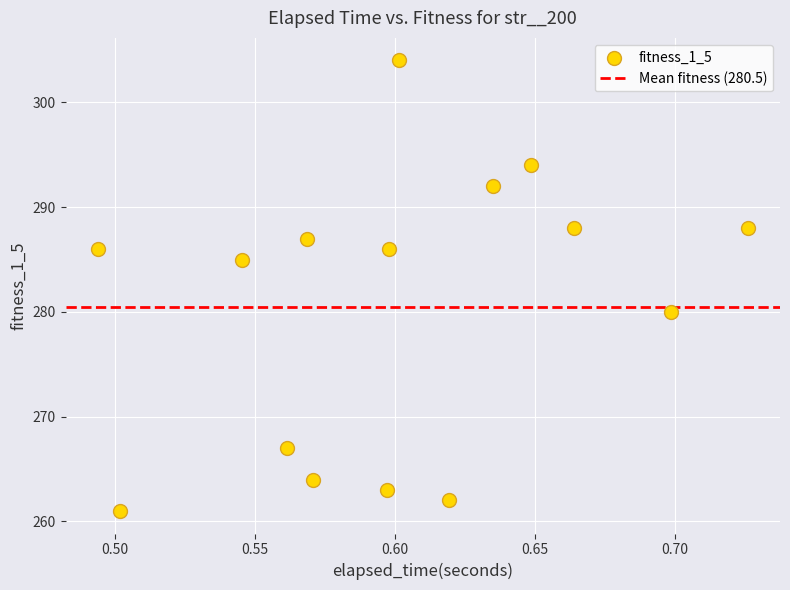

What Y value in the scatter plot is closest to 282?

280